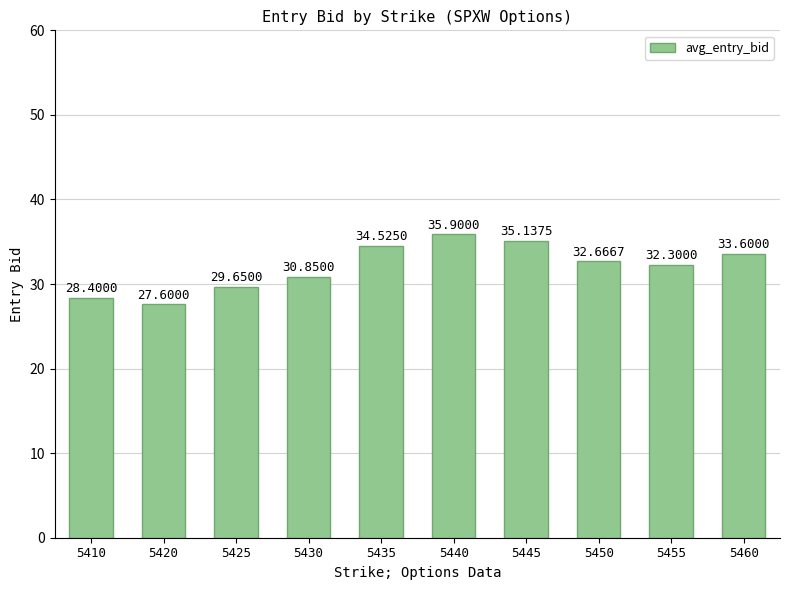

What is the difference between the second highest and minimum values?

7.5